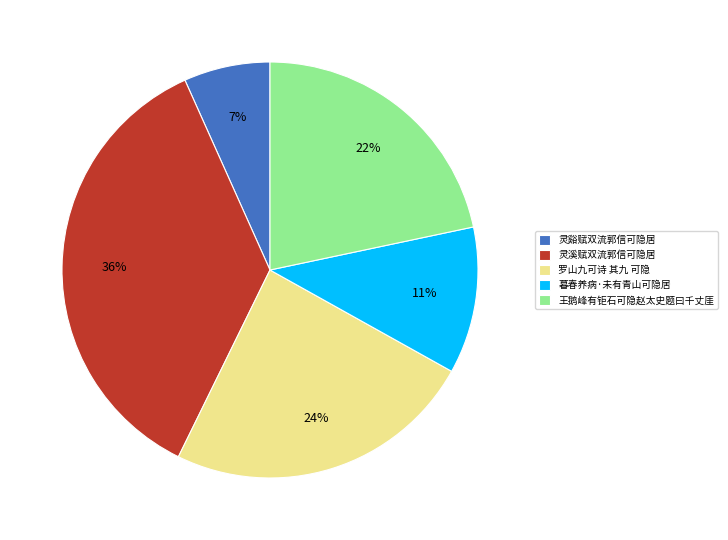

Rank the categories by value from highest to lowest.

灵溪赋双流郭信可隐居, 罗山九可诗 其九 可隐, 王鹅峰有钜石可隐赵太史题曰千丈厓, 暮春养病·未有青山可隐居, 灵谿赋双流郭信可隐居